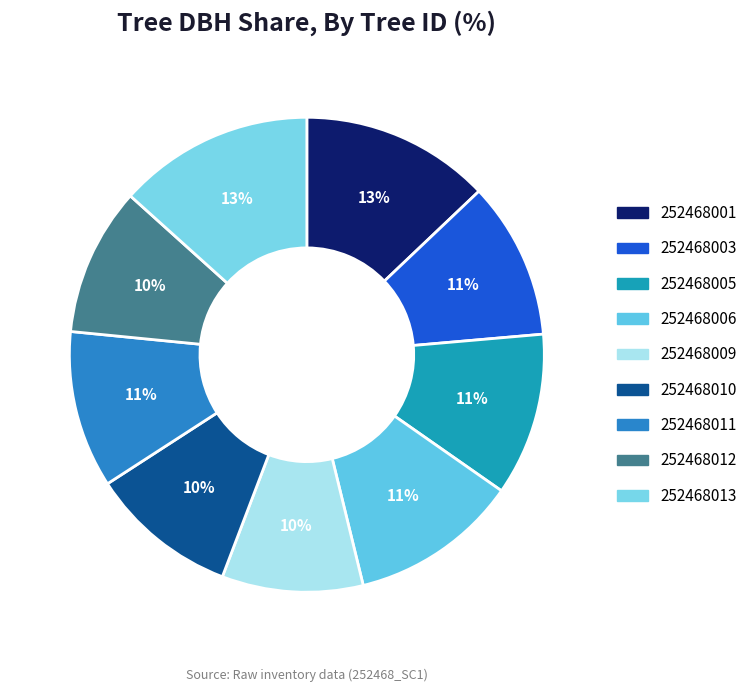

The 252468009 slice represents 2% of the pie. True or false?

False